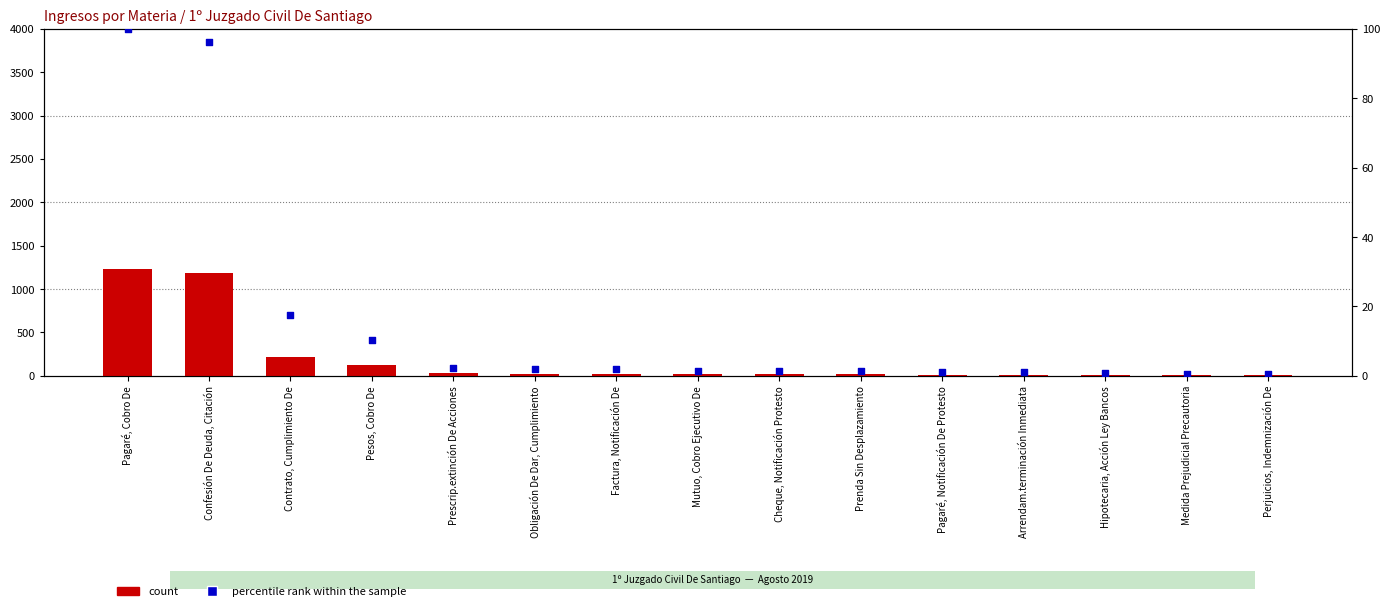

What is the total value across all series at Pesos, Cobro De?

137.3